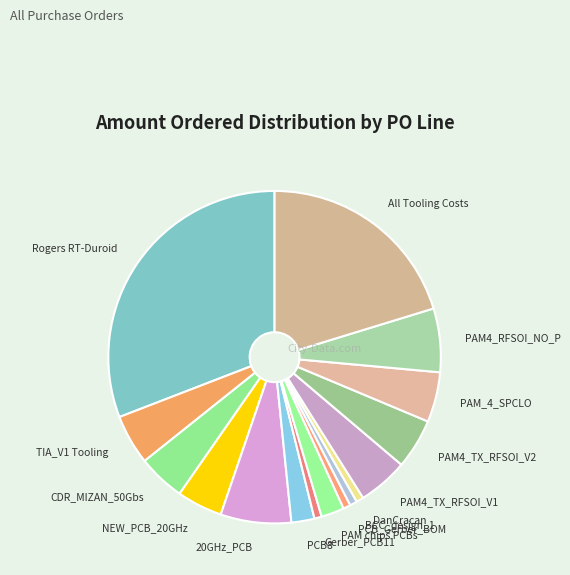

Which slice is the largest?

Rogers RT-Duroid